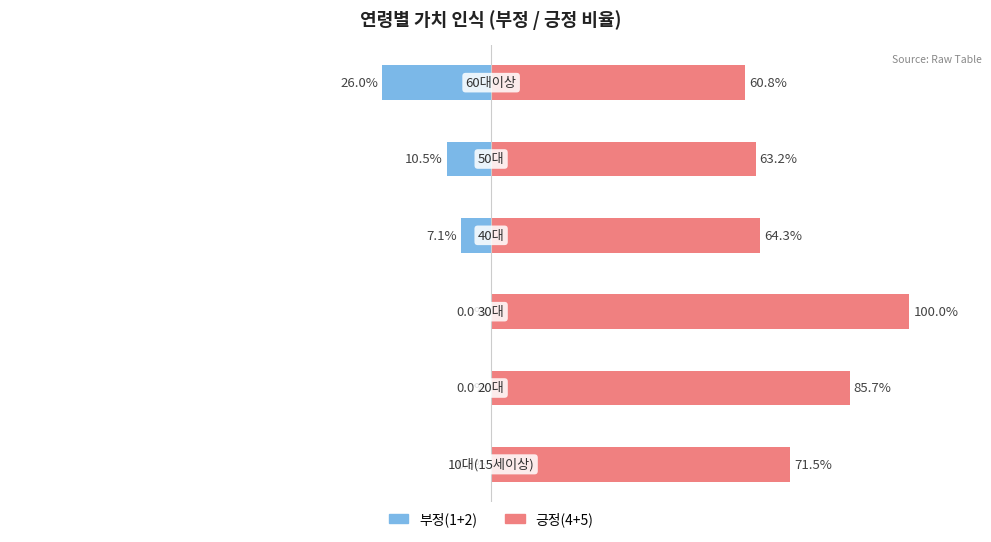

True or false: 부정(1+2) has a value of -33.8 at 5.

False